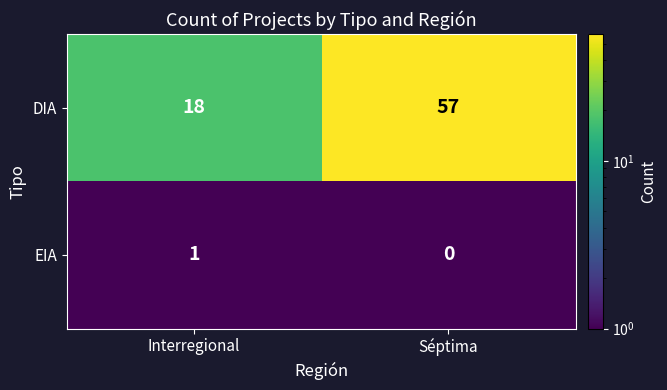

How many distinct data groups are displayed?

2